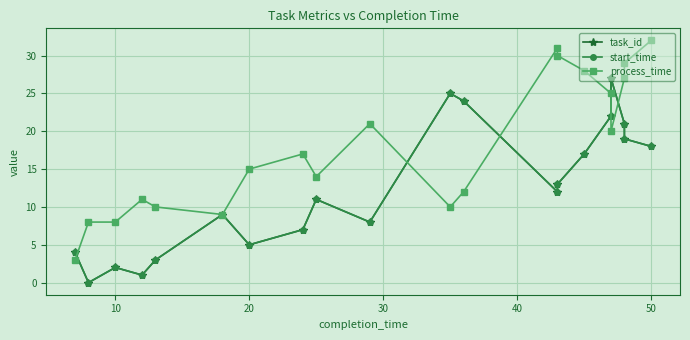

Is this an area chart (filled region under the line)?

No